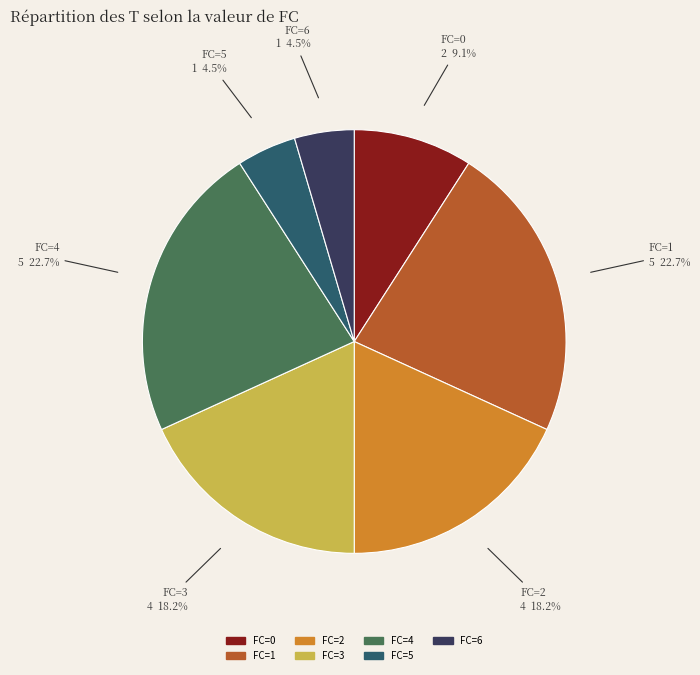

Does any single category account for the majority?

No